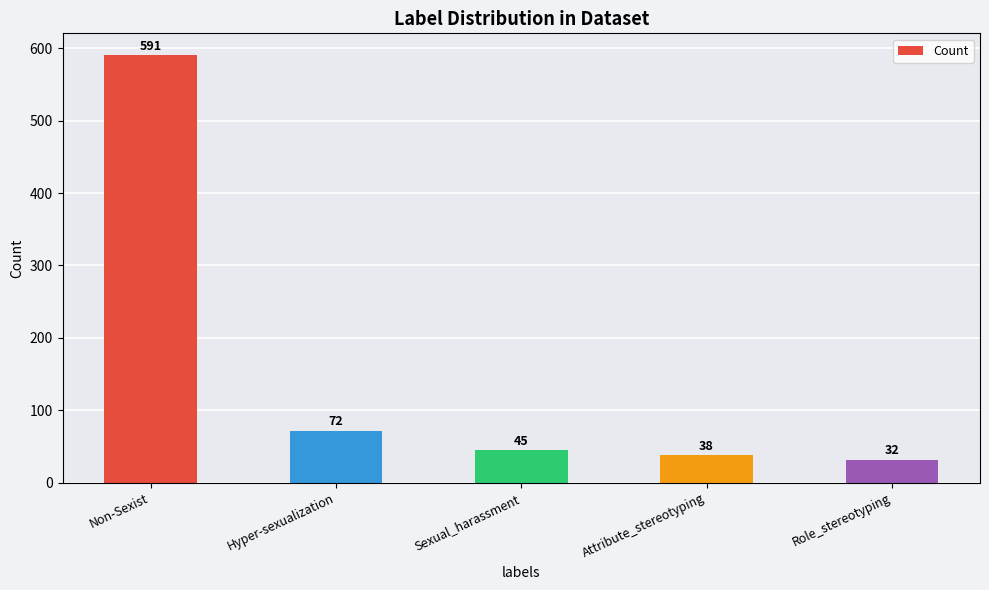

What is the value of the 2nd bar from the left?

72